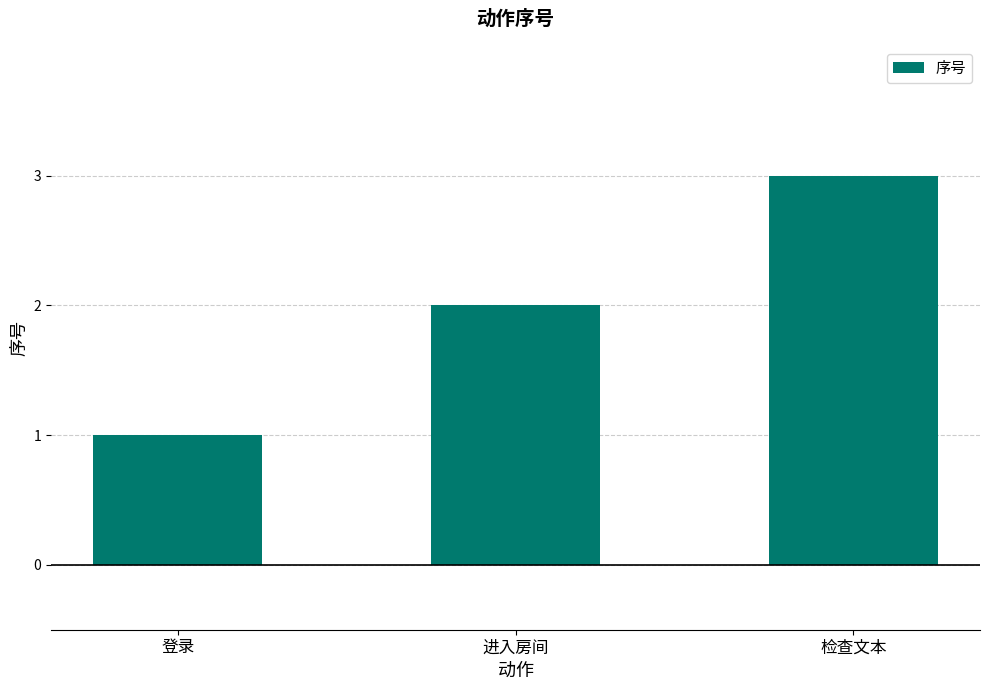

What is the value of the 1st bar from the left?

1